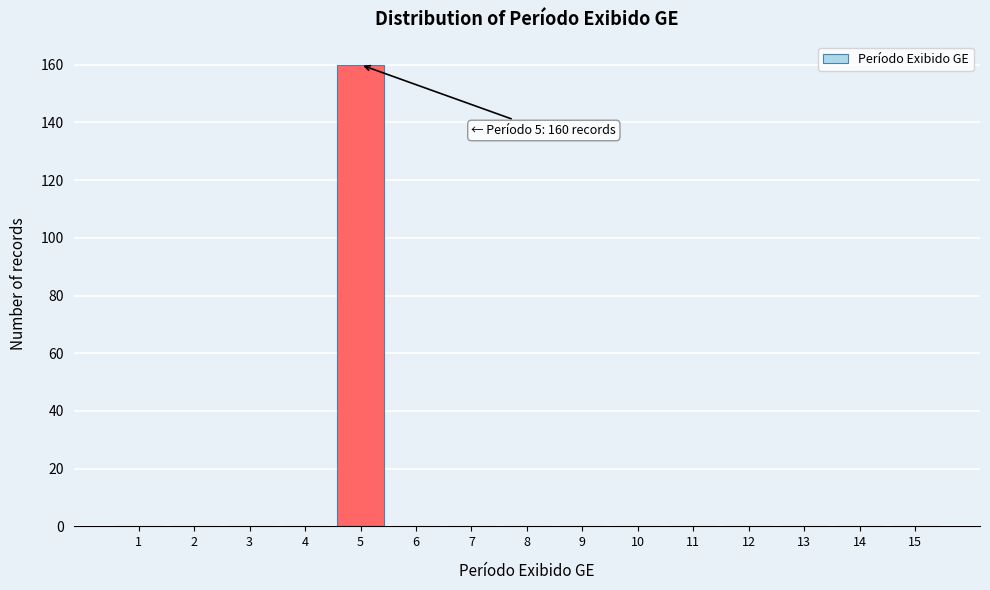

Over which range of the x-axis is the bar tallest?

4.5 to 5.5